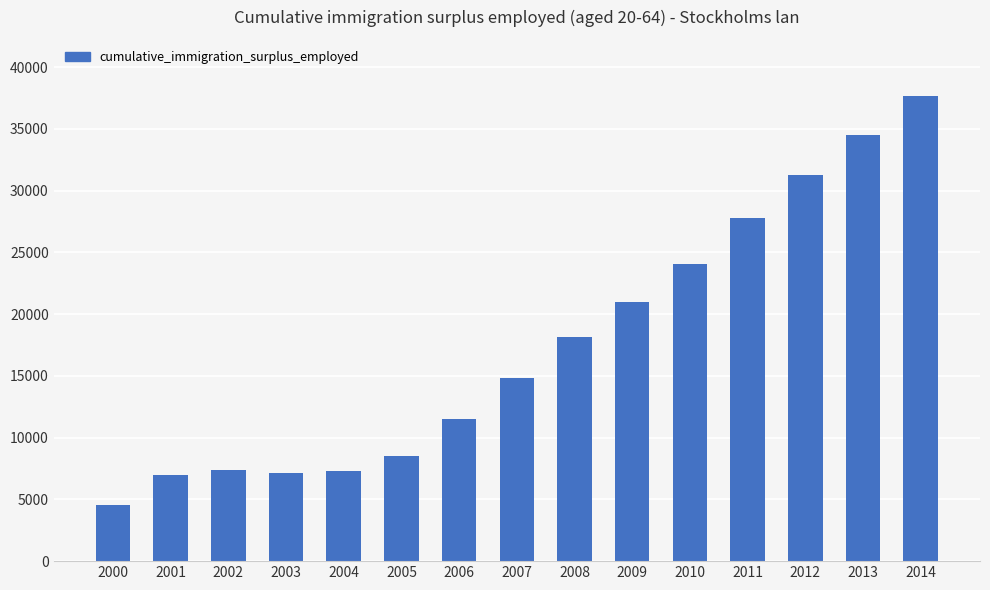

What is the value of the 11th bar from the left?

24038